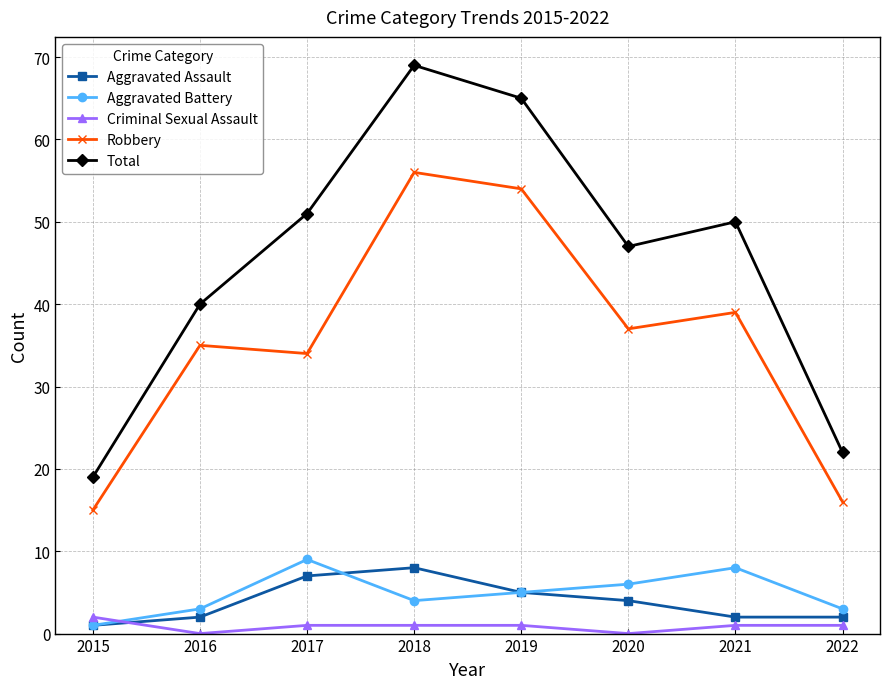

What is the difference between the maximum and minimum values in the Criminal Sexual Assault series?

2